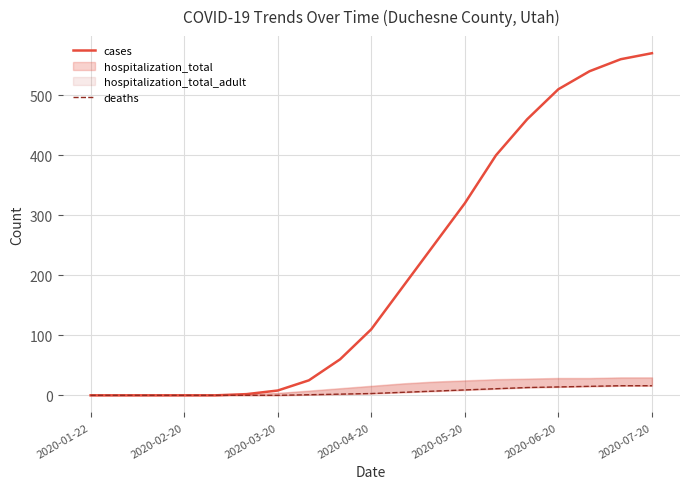

How many positive values does the deaths series have?

12